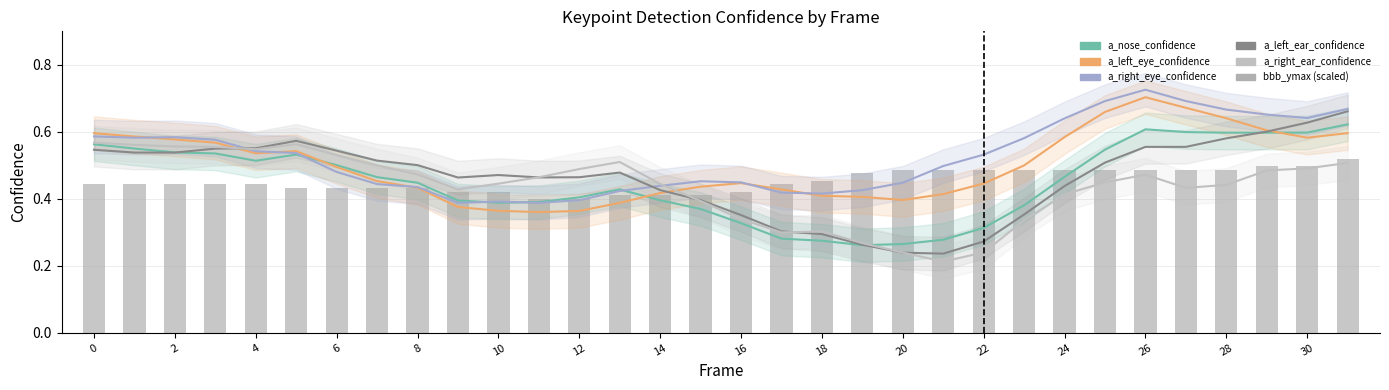

What is the value of the a_right_ear_confidence bar at the 15th from the left?

0.4